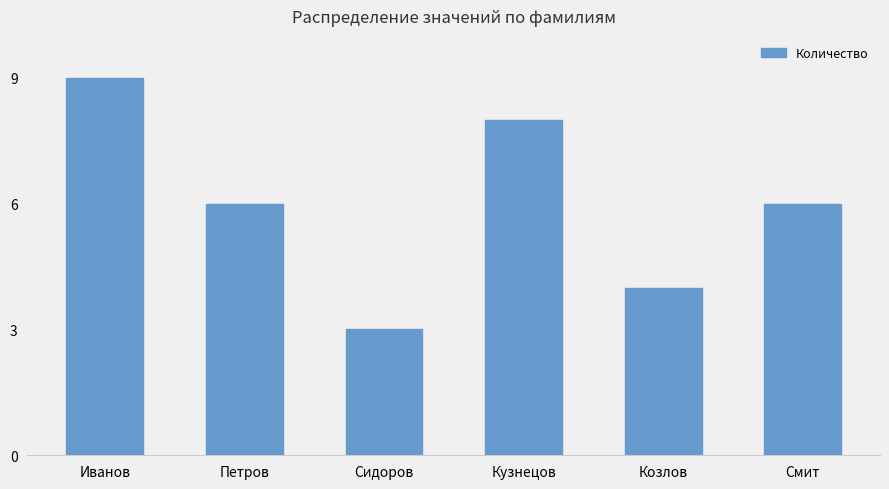

What is the smallest value displayed?

3